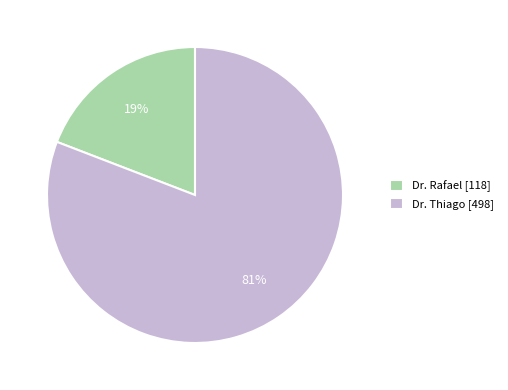

What is the smallest slice in the pie chart?

Dr. Rafael